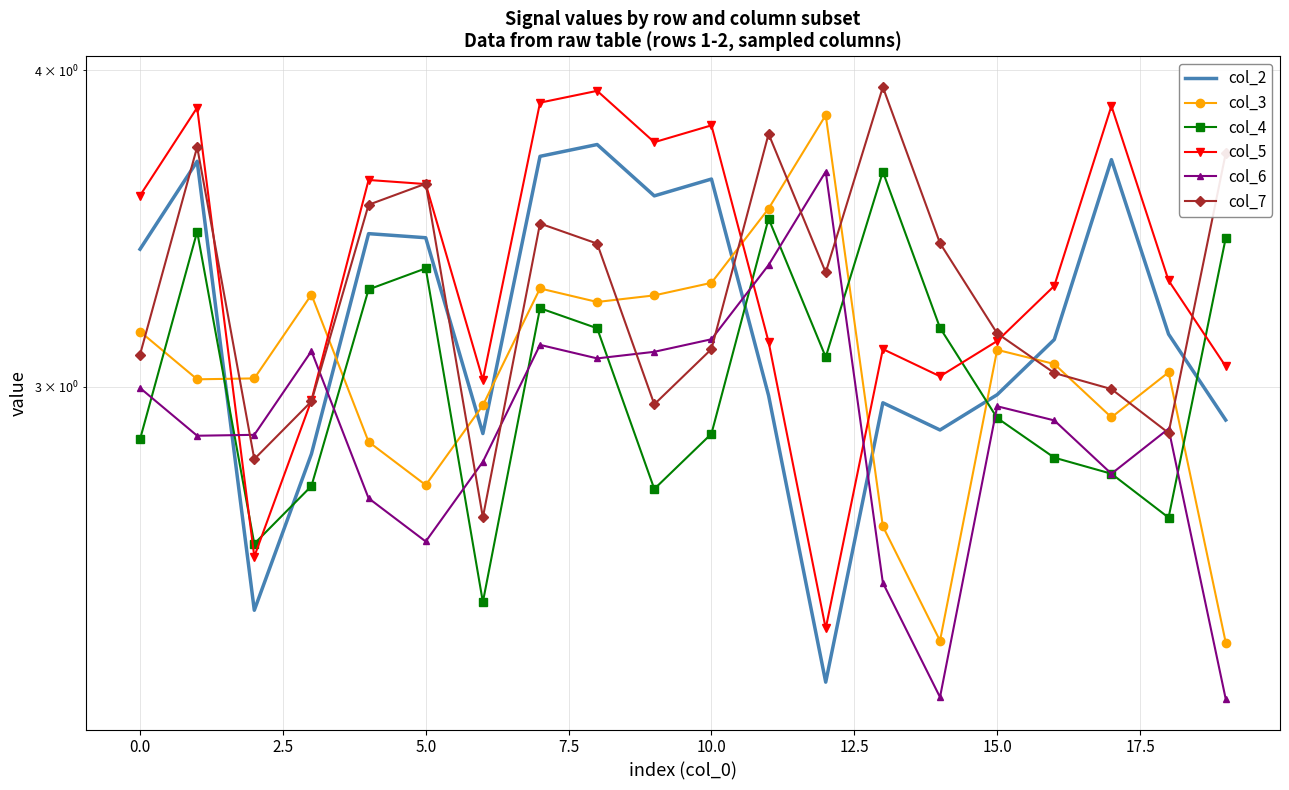

The col_4 series shows 2.7 at 18. True or false?

True